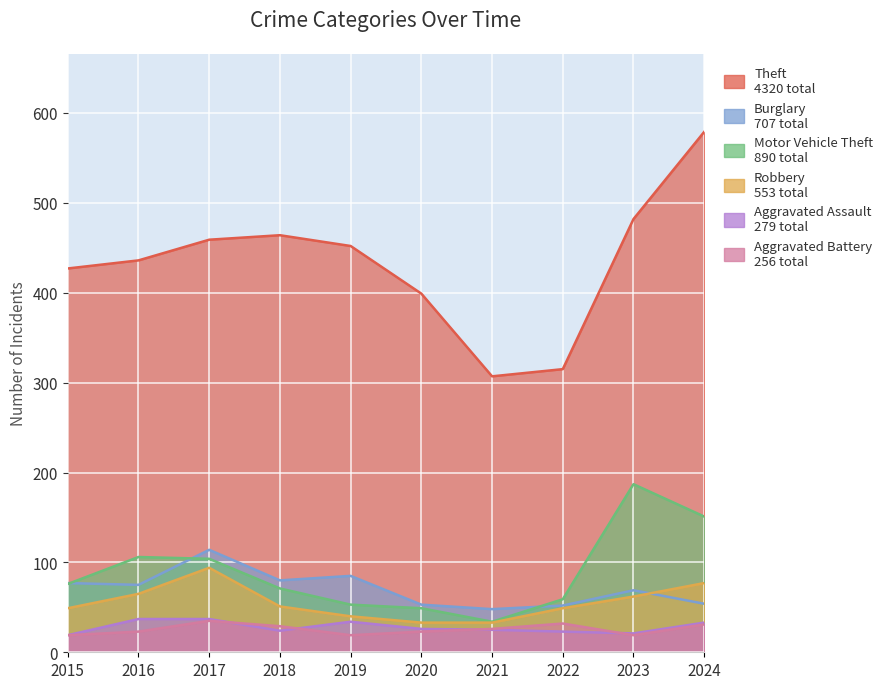

Which category has the highest value in the Motor Vehicle Theft series?

2023